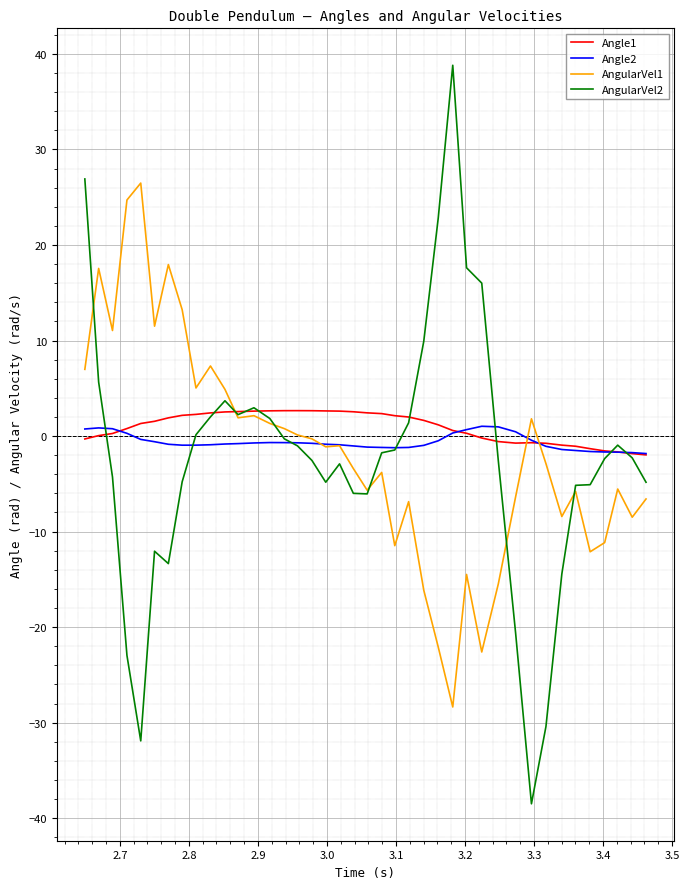

What is the lowest value of the AngularVel1 series?

-28.4